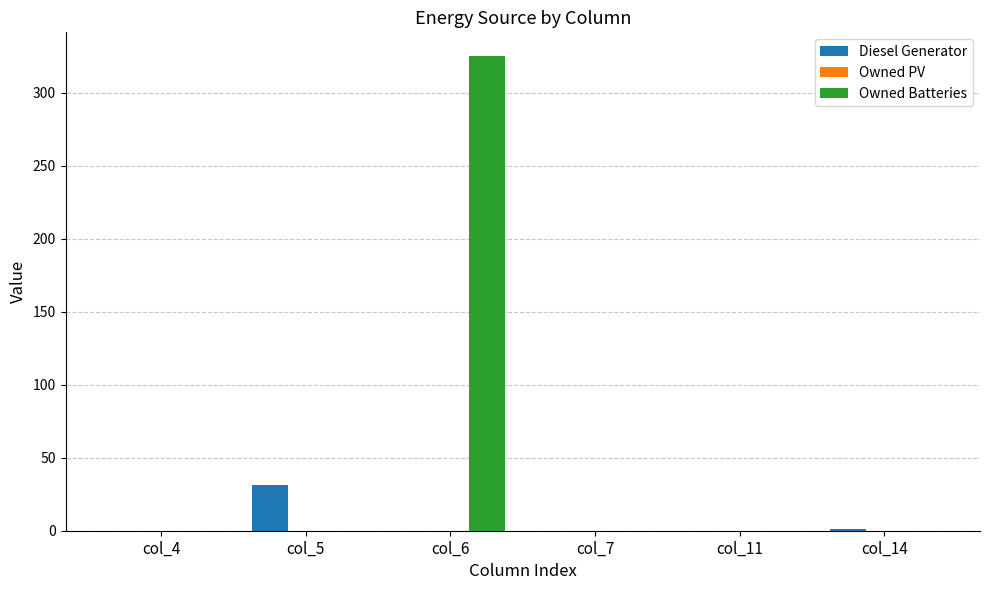

At which category is the sum across all series the highest?

col_6